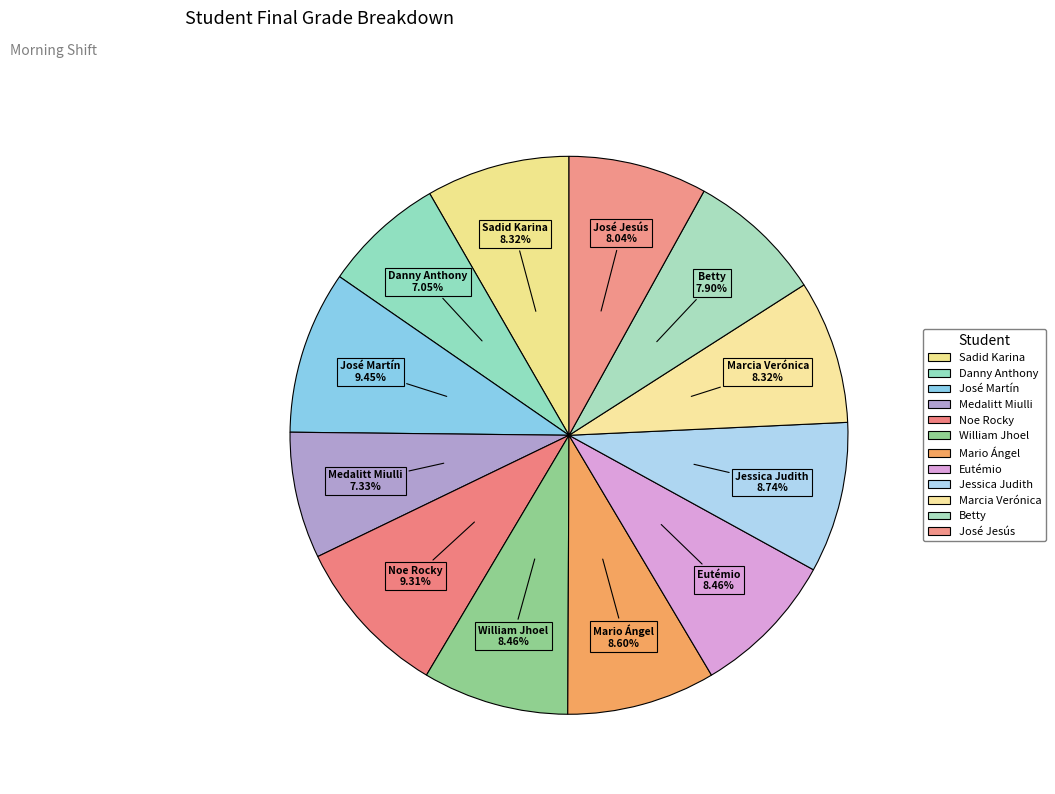

What is the ratio of the value at Danny Anthony to the value at Medalitt Miulli?

1.0